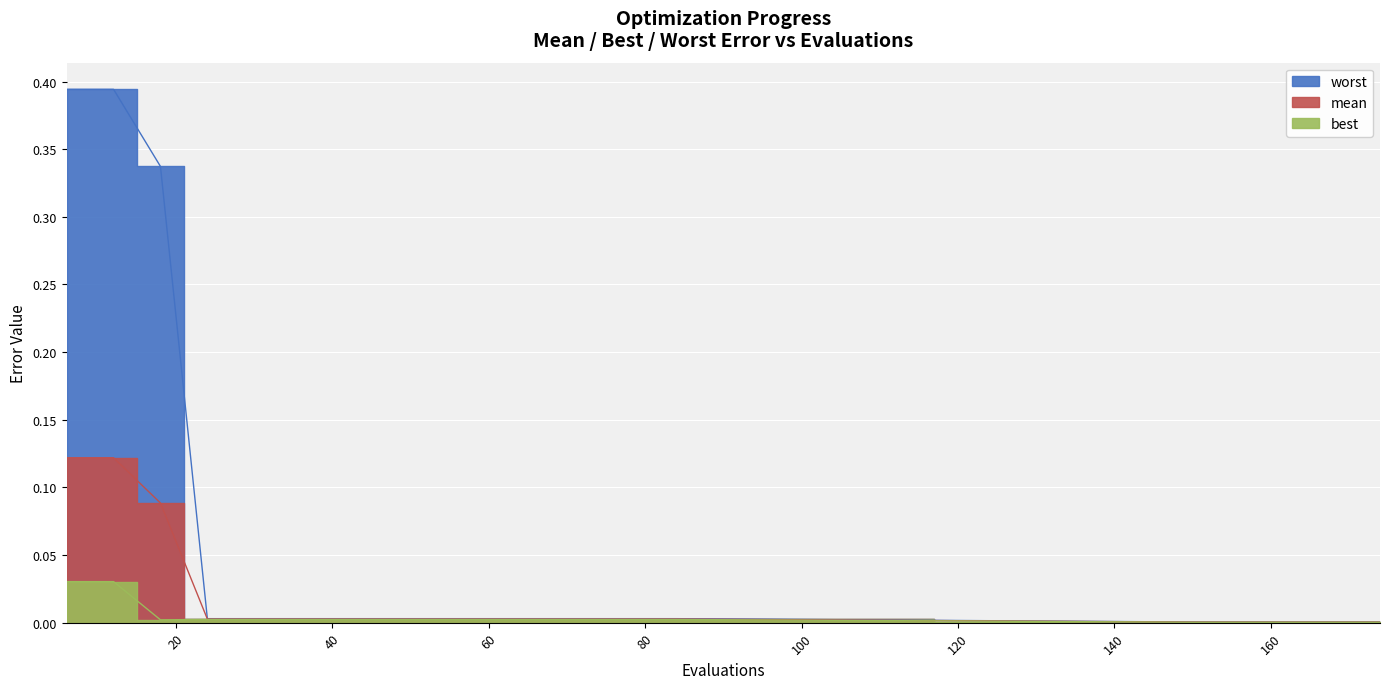

True or false: best has a value of 0.0 at 48.

True